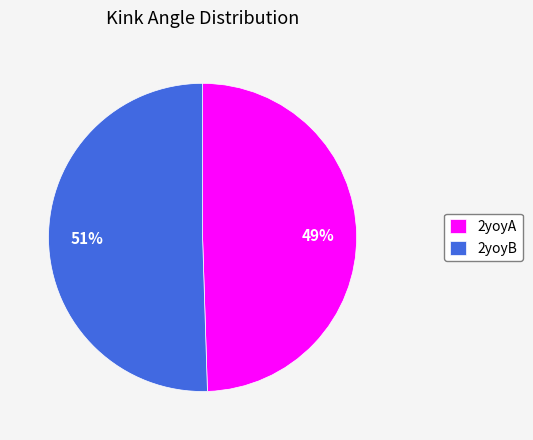

Which category has the biggest portion of the pie?

2yoyB